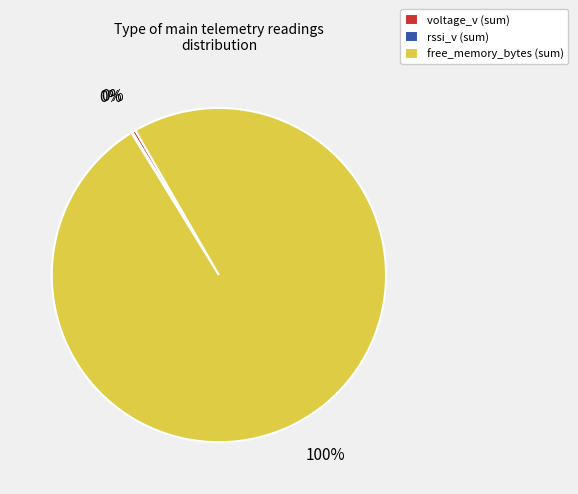

Between voltage_v (sum) and free_memory_bytes (sum), which is larger?

free_memory_bytes (sum)